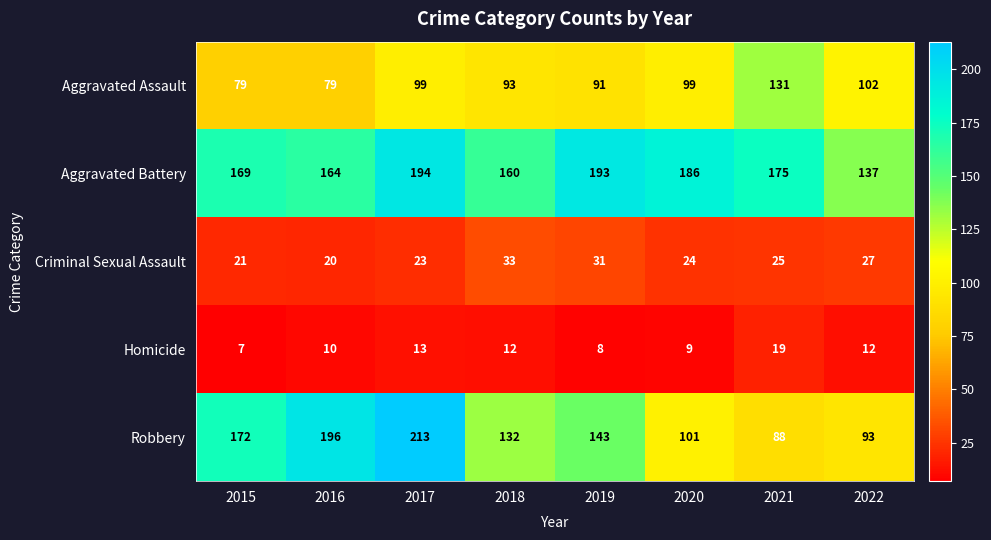

What is the difference between the Criminal Sexual Assault values at 2018 and 2017?

10